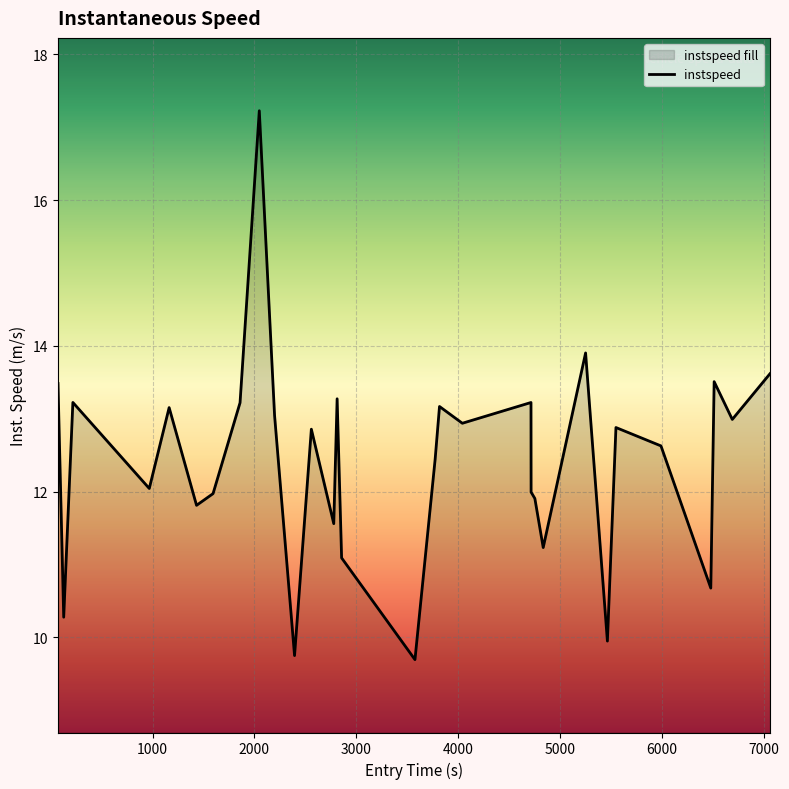

How many points are lower than both their immediate neighbors (excluding endpoints)?

11